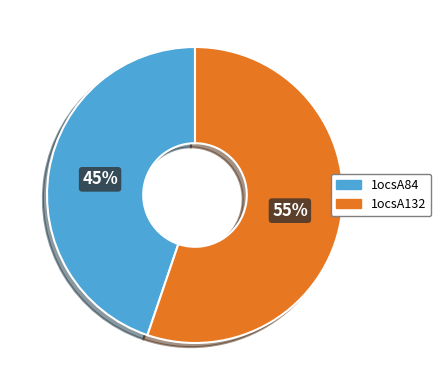

Do 1ocsA132 and 1ocsA84 together represent more than half of the pie?

Yes